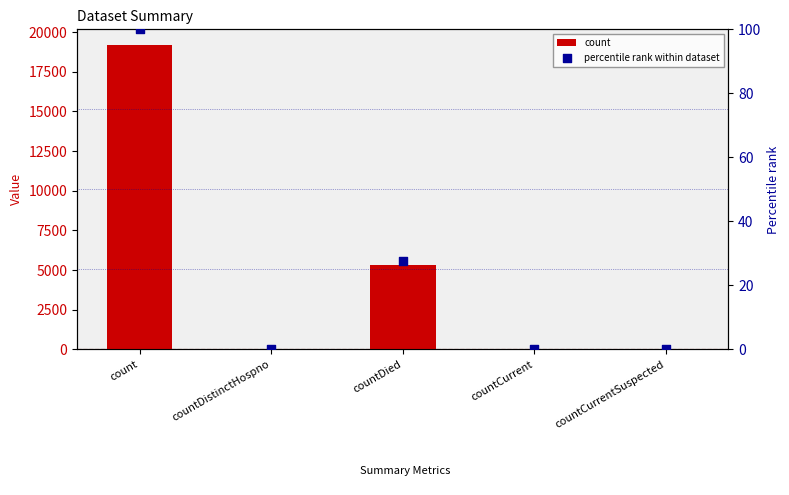

What are all the series names shown in the legend?

count, percentile rank within dataset